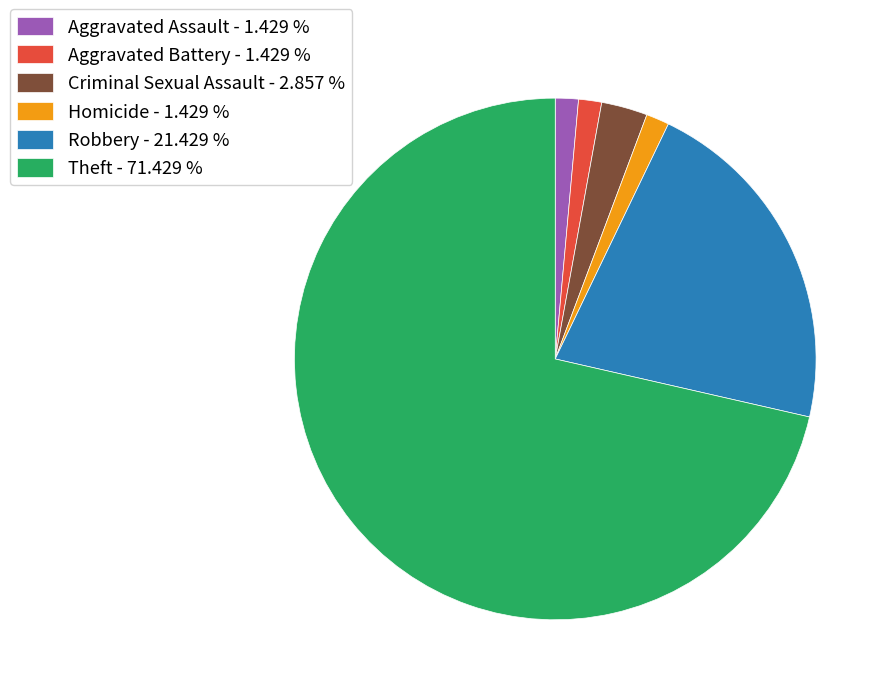

Between Aggravated Assault - 1.429 % and Theft - 71.429 %, which is larger?

Theft - 71.429 %